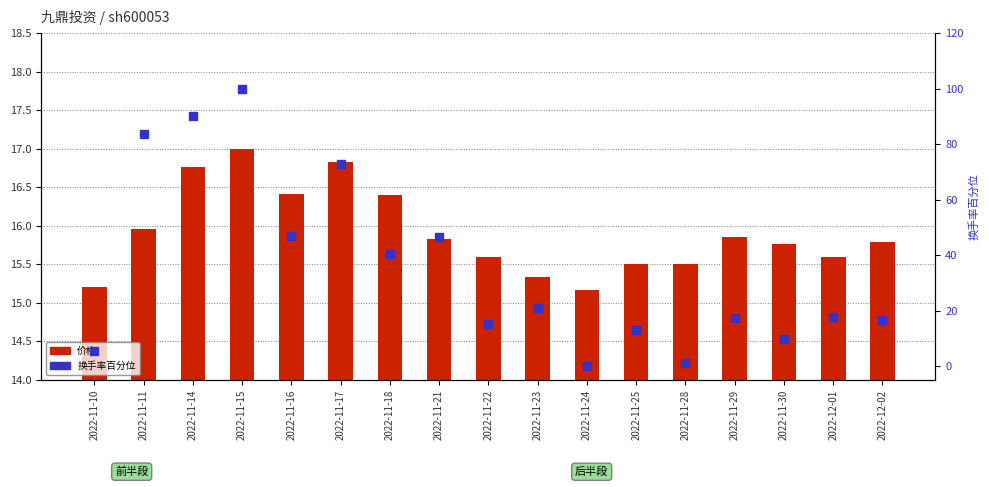

Which series reaches the maximum Y coordinate?

换手率百分位